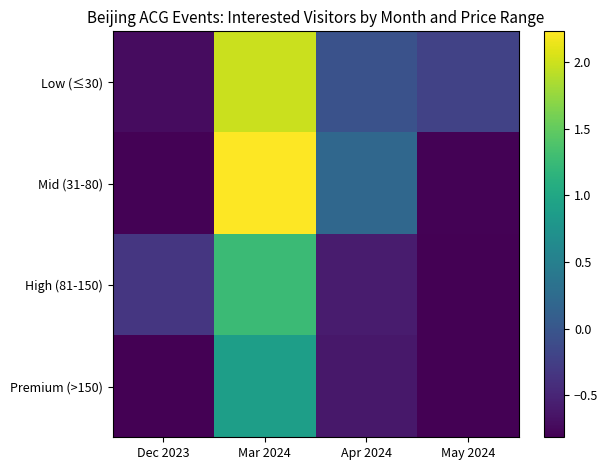

What is the spread (max minus min) of values at Dec 2023?

0.5